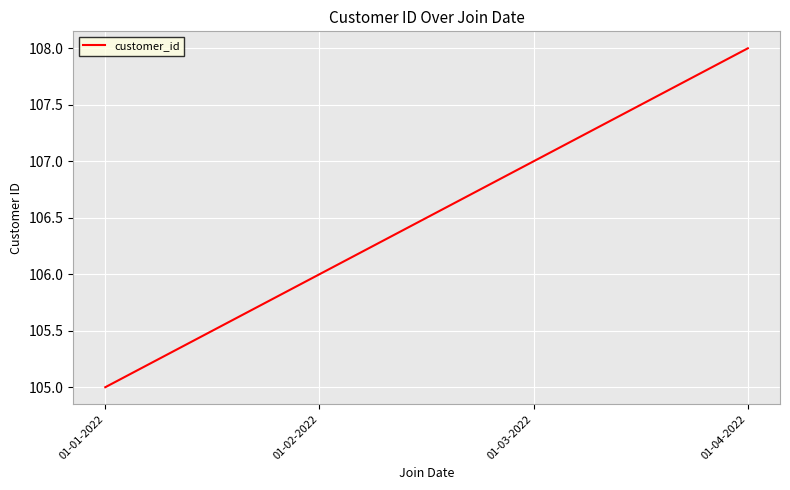

What position from the right is 01-04-2022?

1